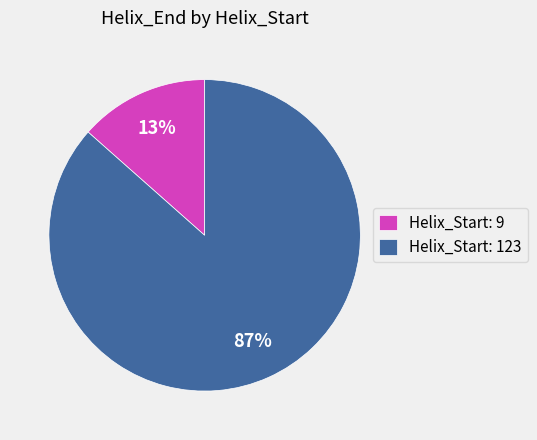

True or false: Helix_Start: 123 accounts for 87% of the total.

True